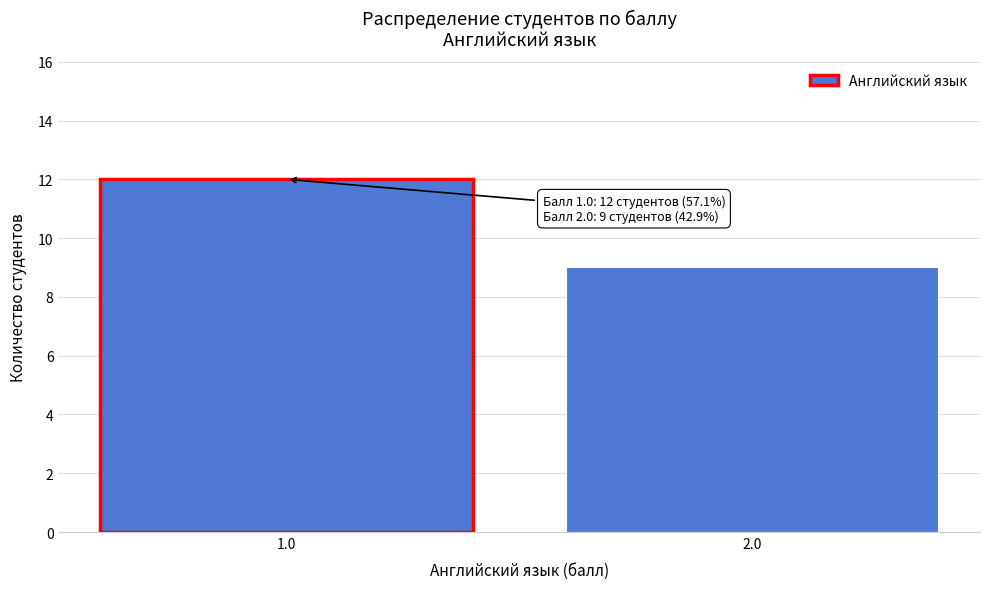

Reading right to left, transcribe all the data shown in this chart.

2.0=9	1.0=12